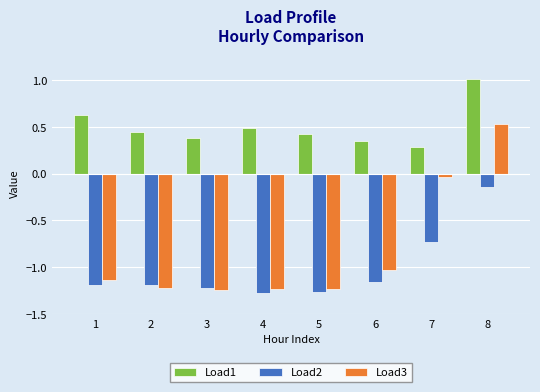

Is it true that Load1 equals 0.3 at 7?

True